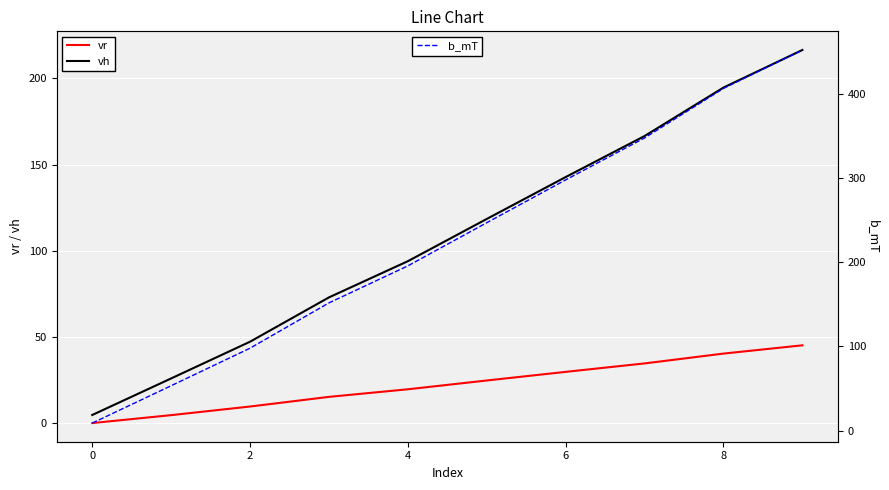

What are all the series names shown in the legend?

vr, vh, b_mT